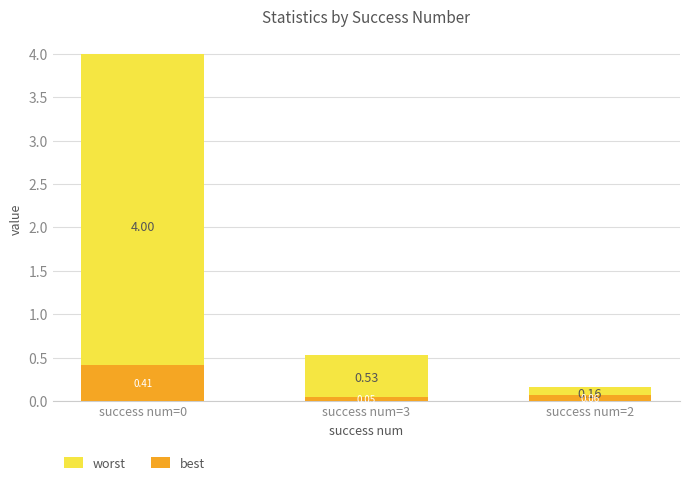

True or false: best has a value of 0.0 at success num=2.

False